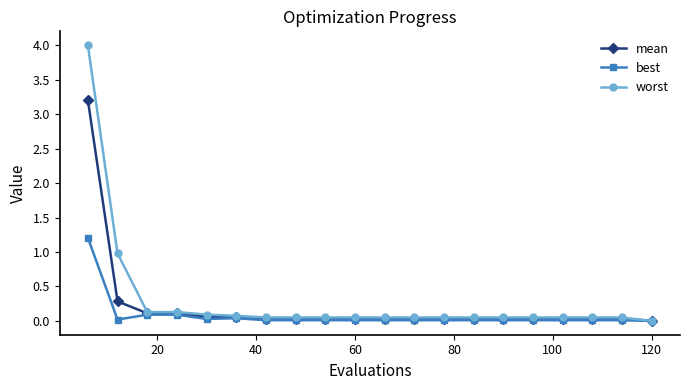

List the series in order of their overall mean, lowest first.

best, mean, worst